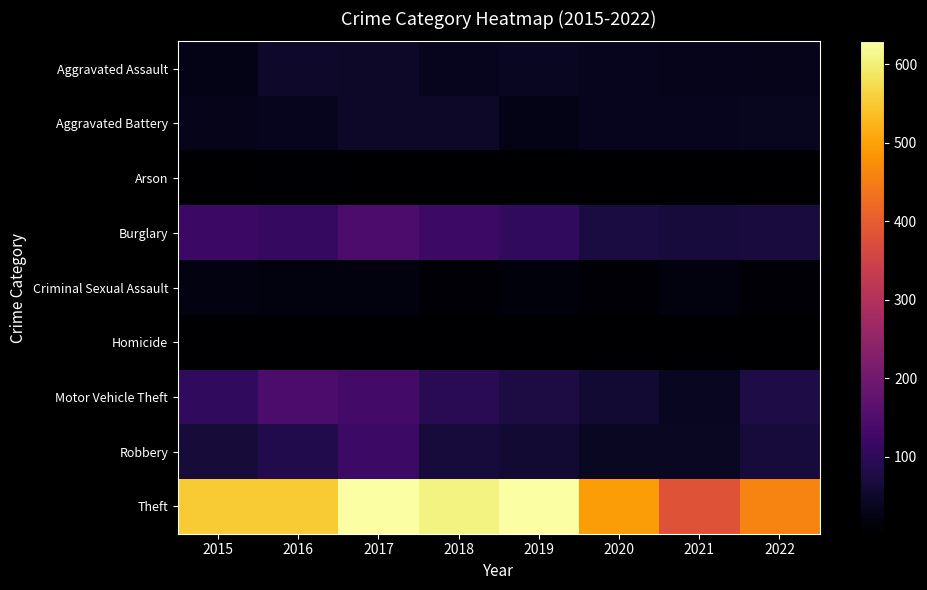

At how many categories does at least one series exceed 389?

7